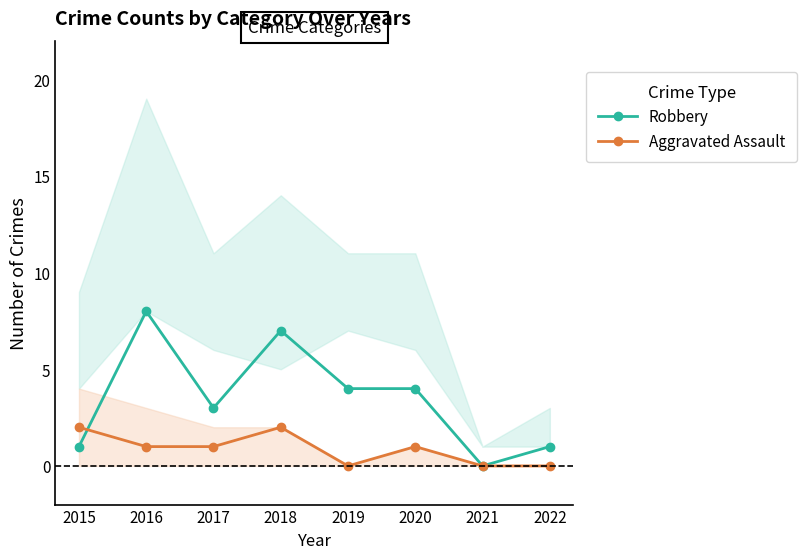

What is the maximum value for Aggravated Assault?

2